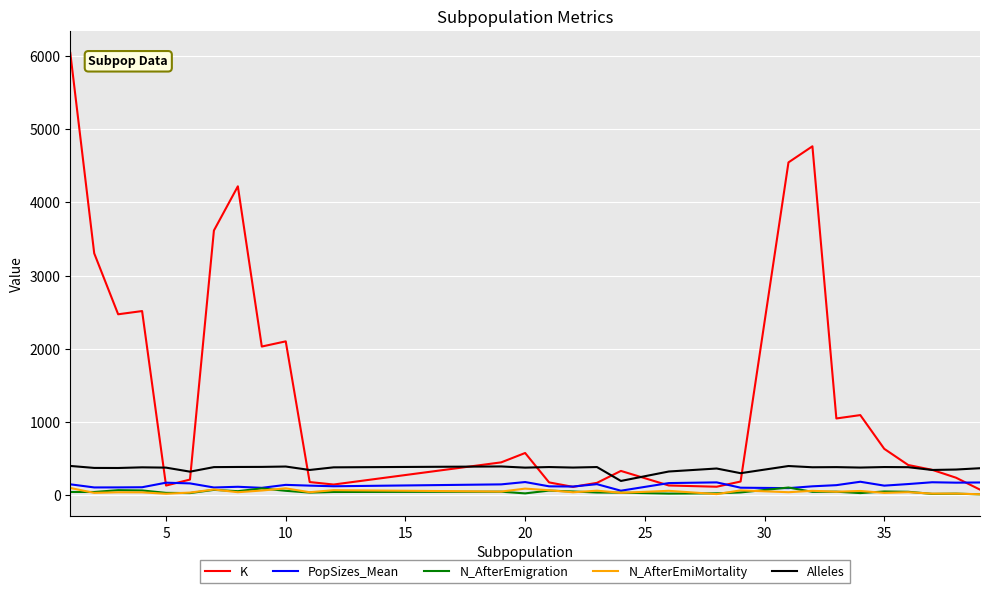

Which series has the largest range (max minus min)?

K